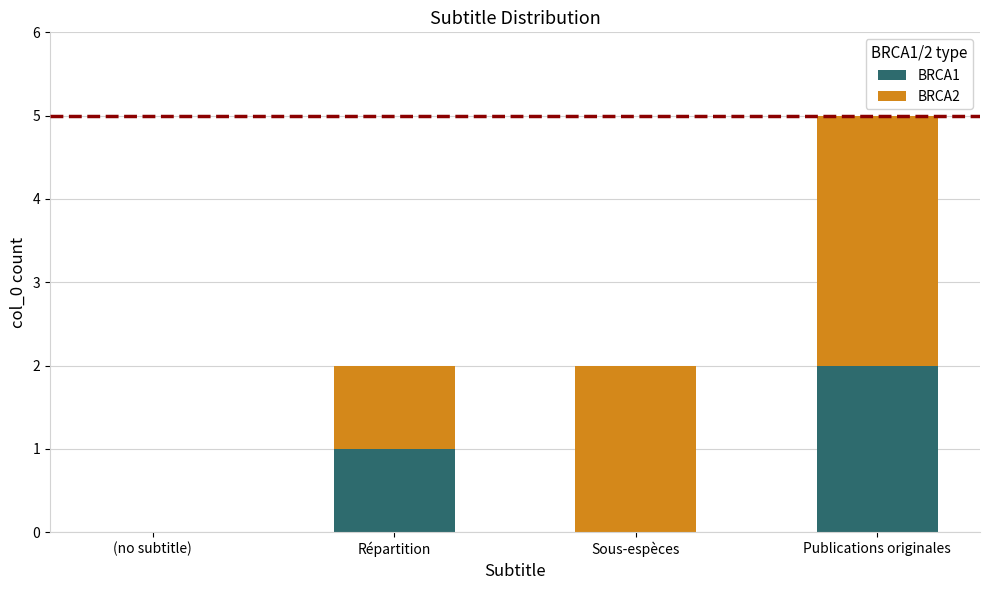

At which category is the sum across all series the highest?

Publications originales